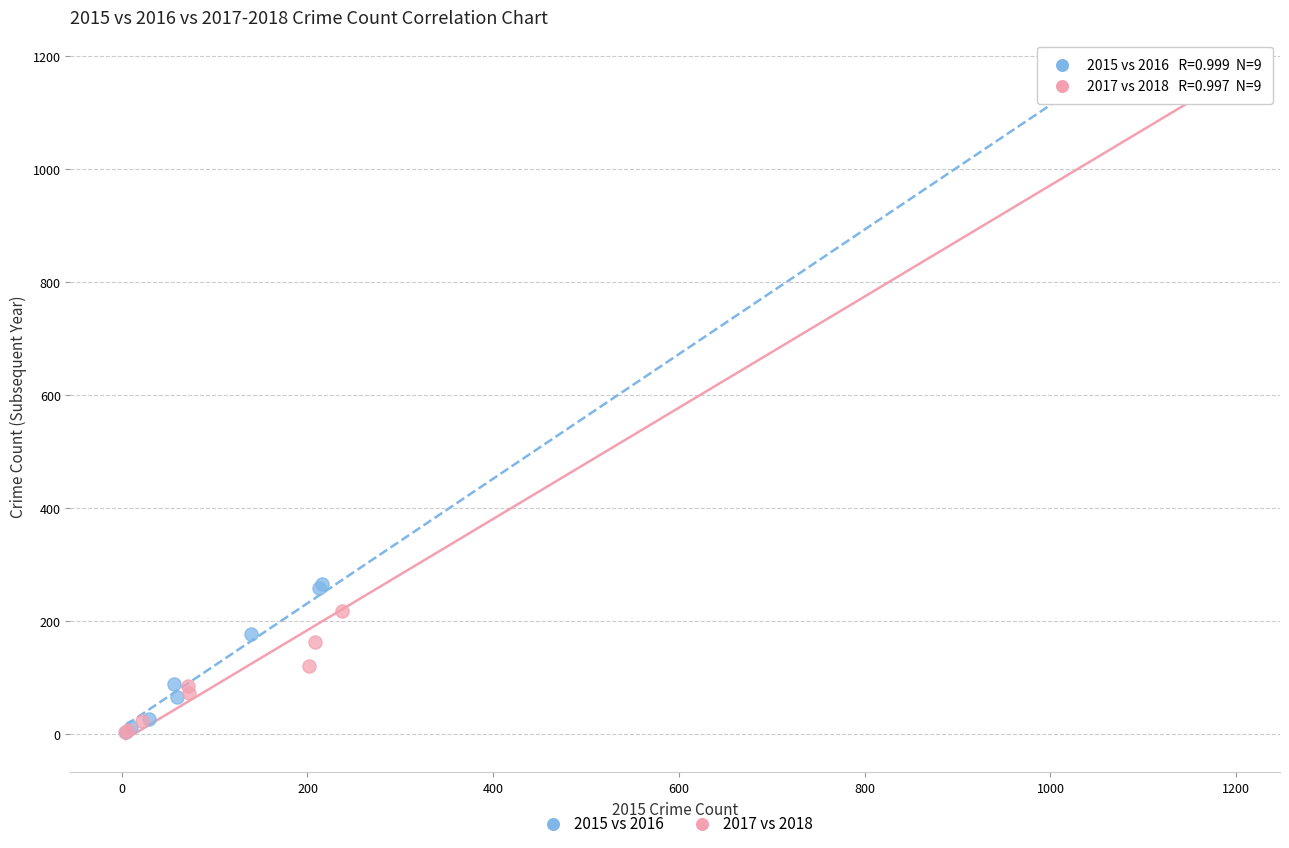

Which series has the widest spread of Y values?

2017 vs 2018